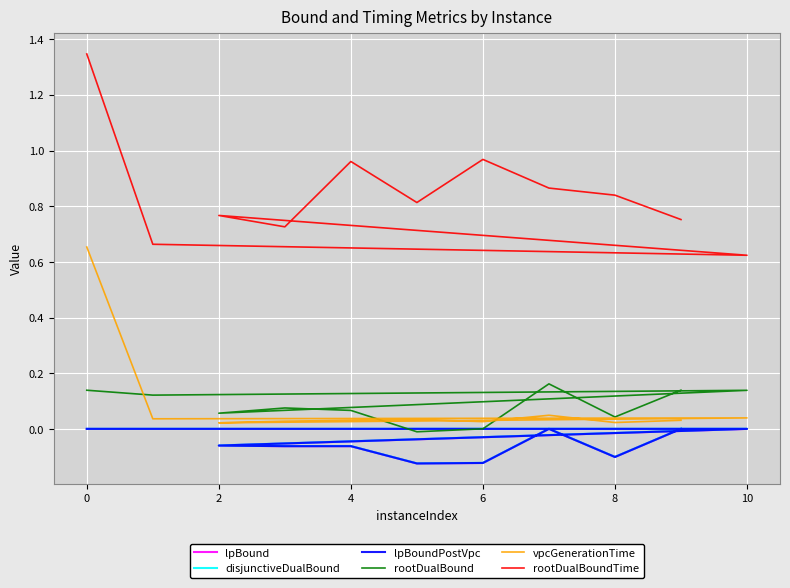

True or false: rootDualBoundTime and vpcGenerationTime intersect in this chart.

False